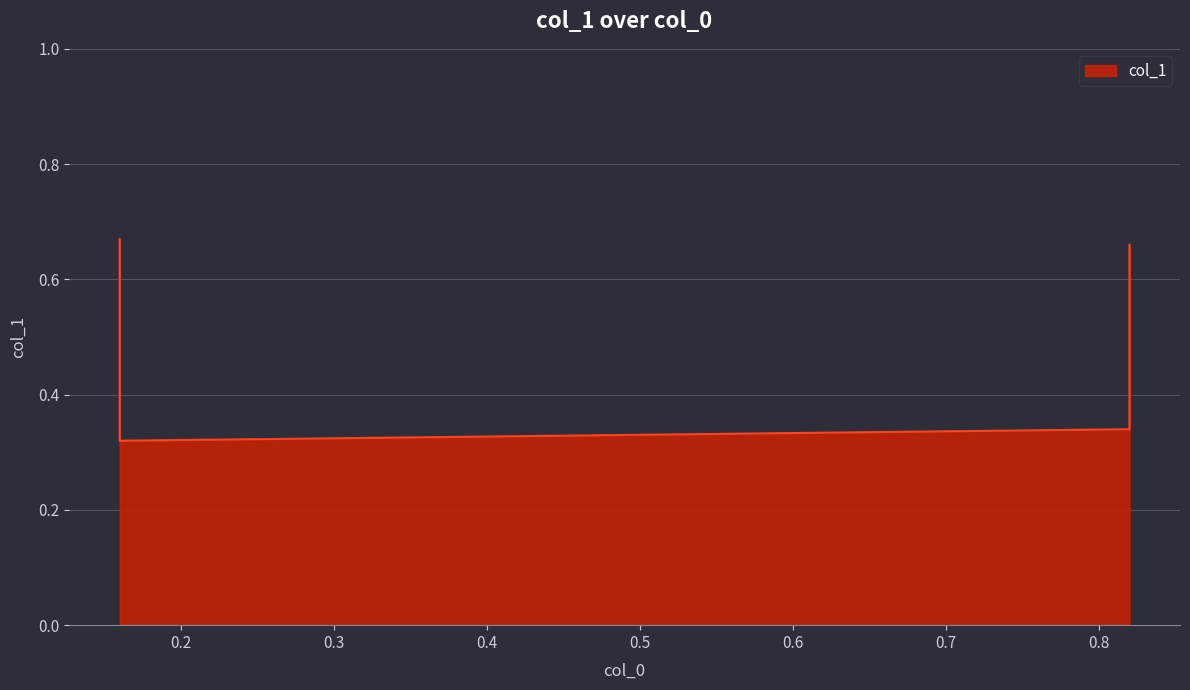

Rank the categories by value from lowest to highest.

0.16, 0.82, 0.82, 0.16